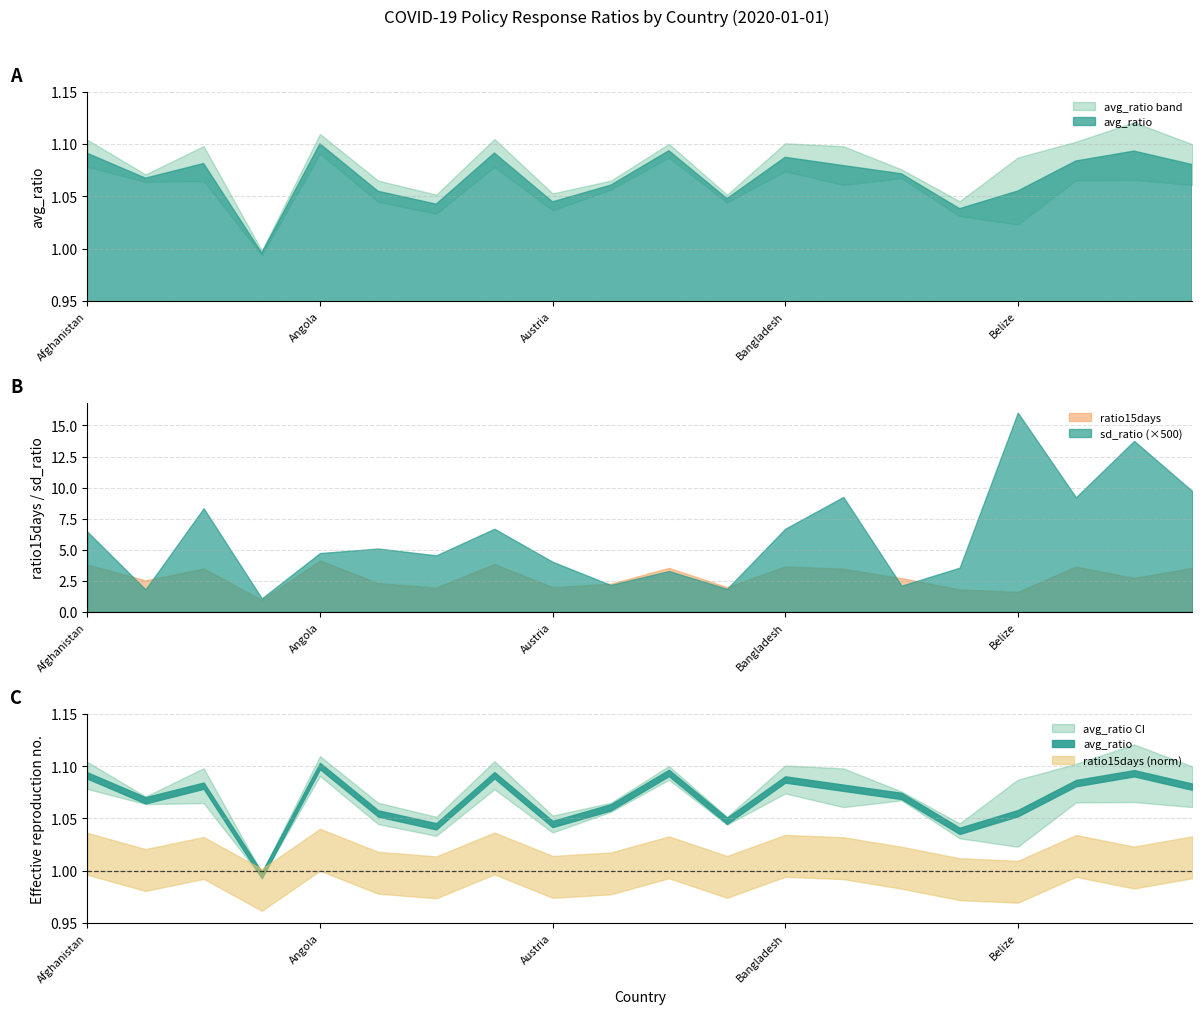

After their last crossing, which series has the higher values: avg_ratio or ratio15days?

ratio15days